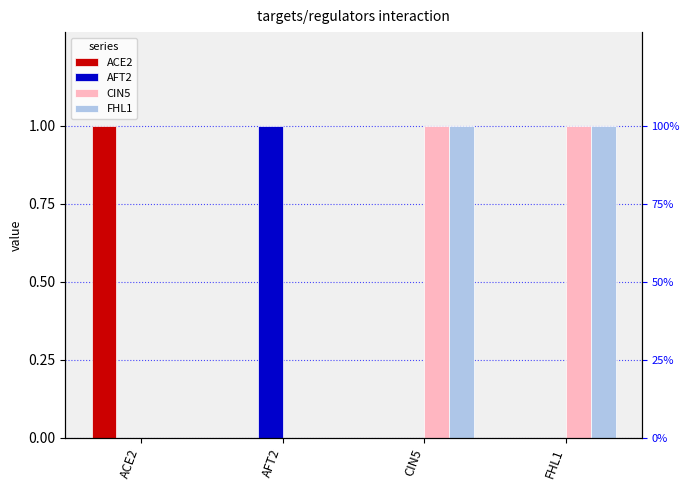

How many values in the FHL1 series are below 1?

2